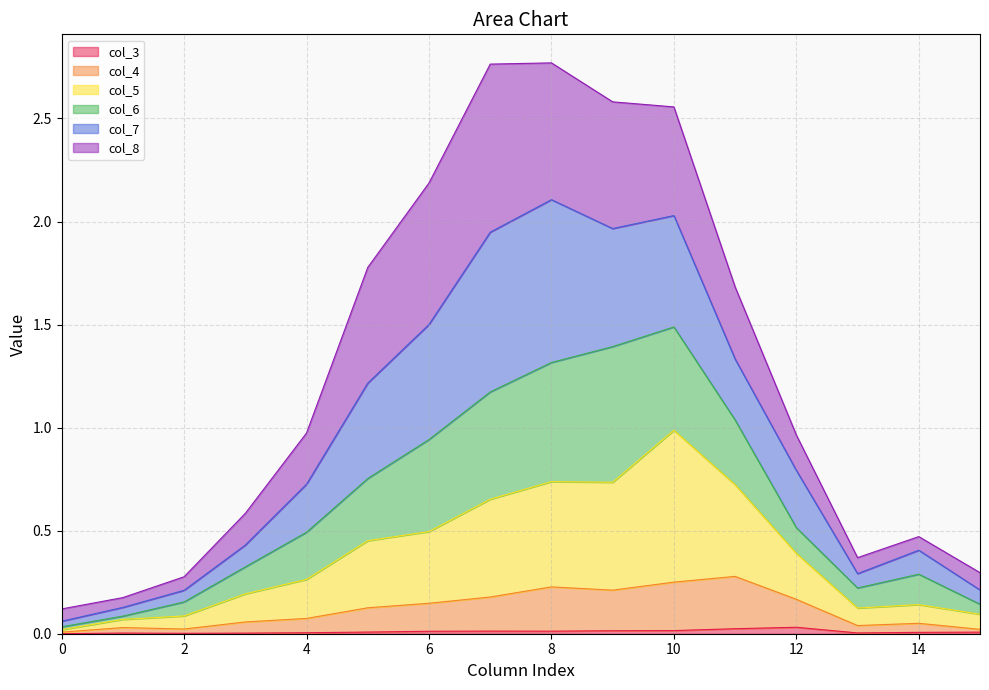

True or false: col_3 and col_4 intersect in this chart.

False